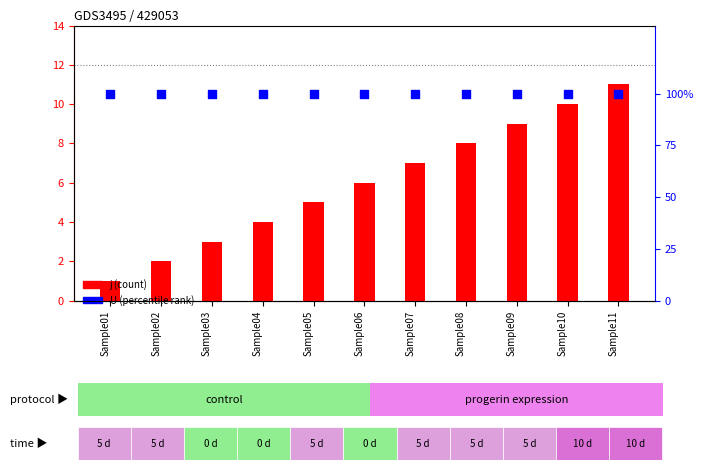

What is the total value across all series at Sample06?

106